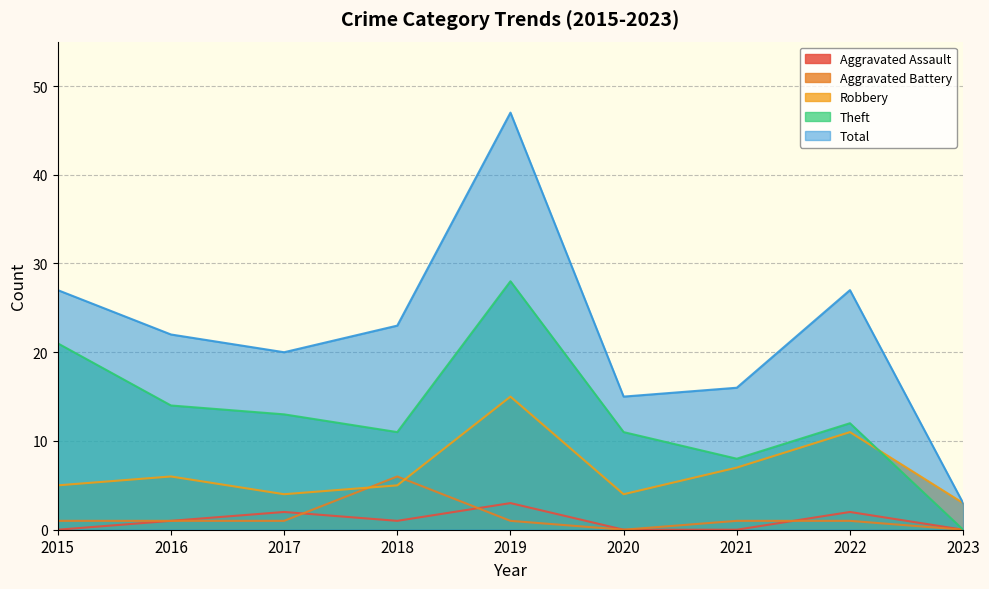

The Robbery series shows 2 at 2018. True or false?

False